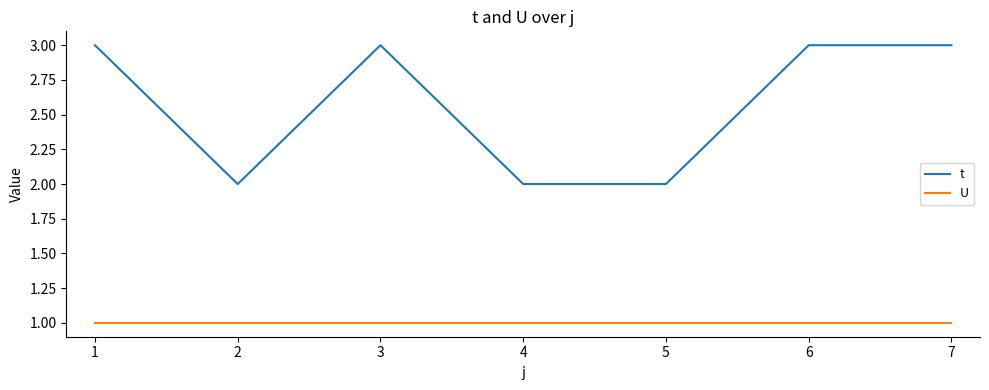

What is the difference between the second highest and minimum values in the t series?

1